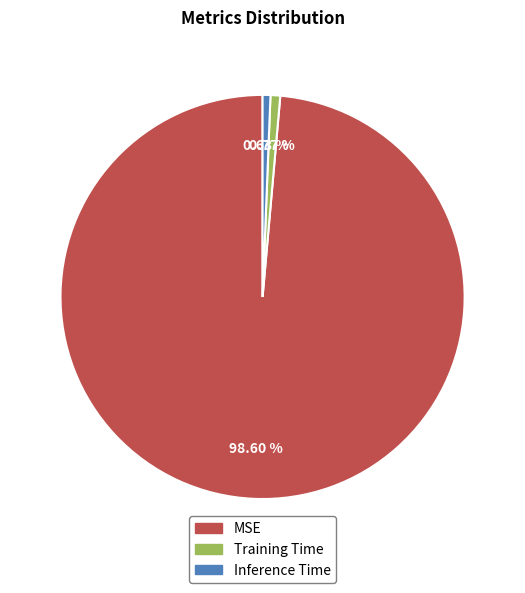

What is the largest slice in the pie chart?

MSE